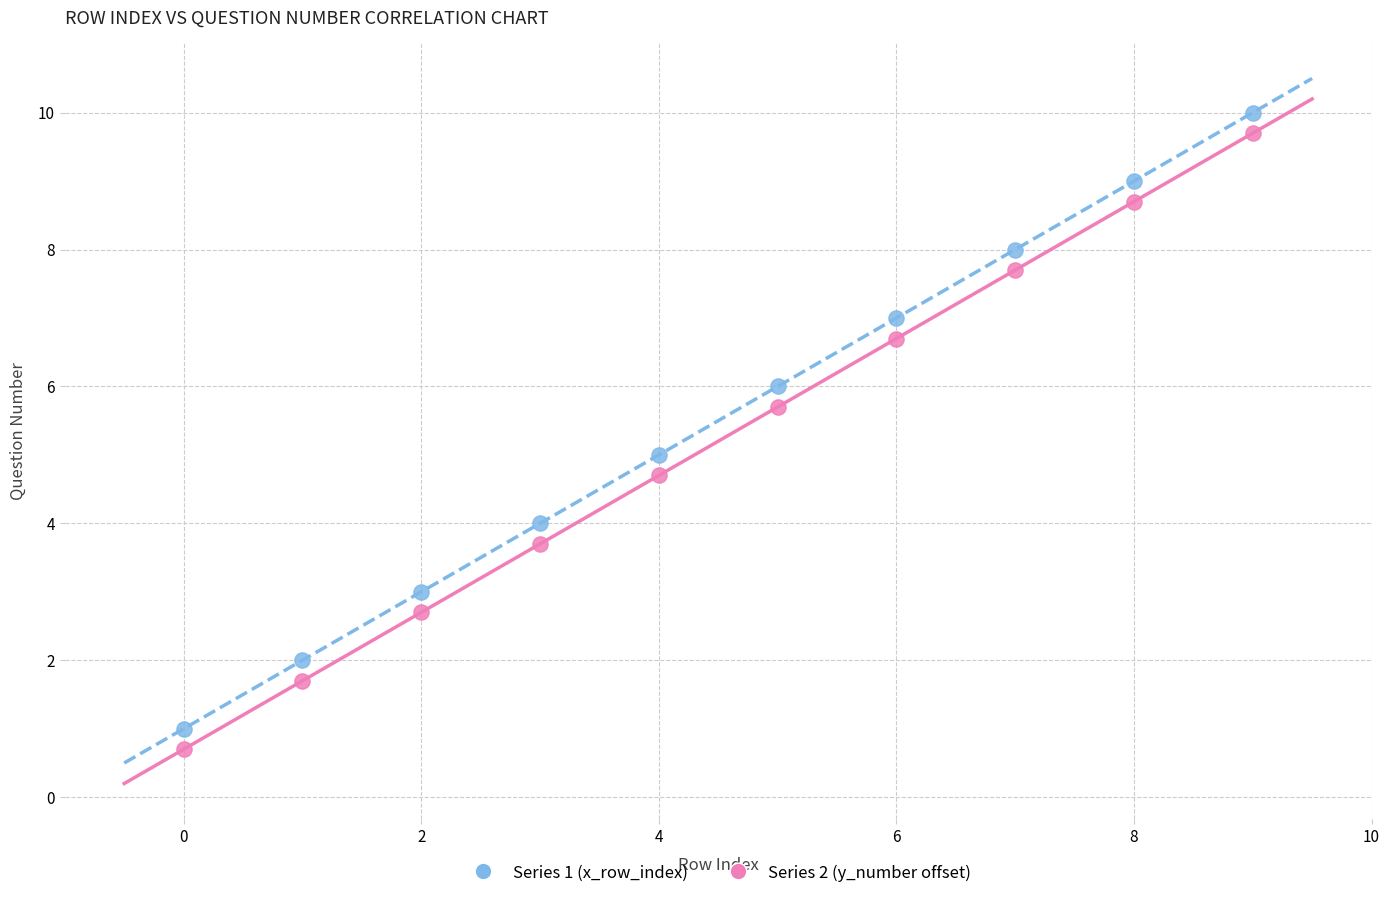

Across all data points, what is the range of Y values (max minus min)?

9.3